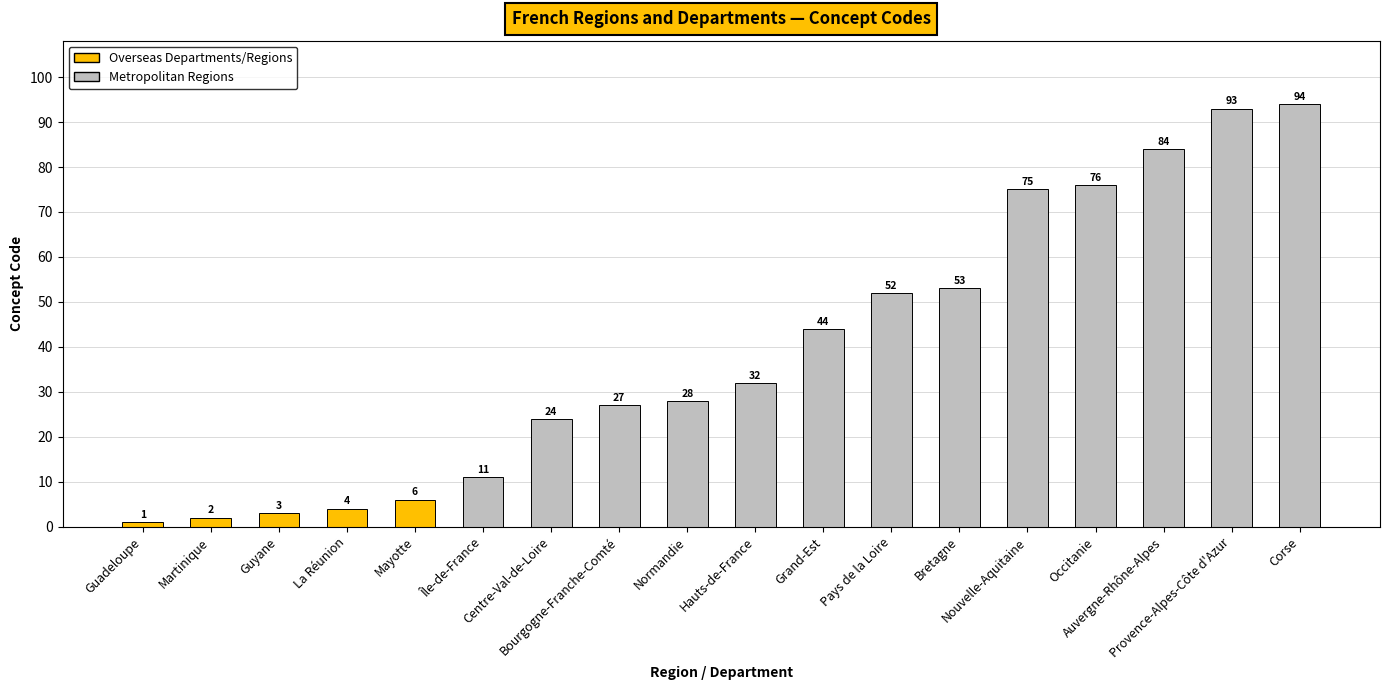

Reading left to right, transcribe all the data shown in this chart.

Guadeloupe=1	Martinique=2	Guyane=3	La Réunion=4	Mayotte=6	Île-de-France=11	Centre-Val-de-Loire=24	Bourgogne-Franche-Comté=27	Normandie=28	Hauts-de-France=32	Grand-Est=44	Pays de la Loire=52	Bretagne=53	Nouvelle-Aquitaine=75	Occitanie=76	Auvergne-Rhône-Alpes=84	Provence-Alpes-Côte d'Azur=93	Corse=94